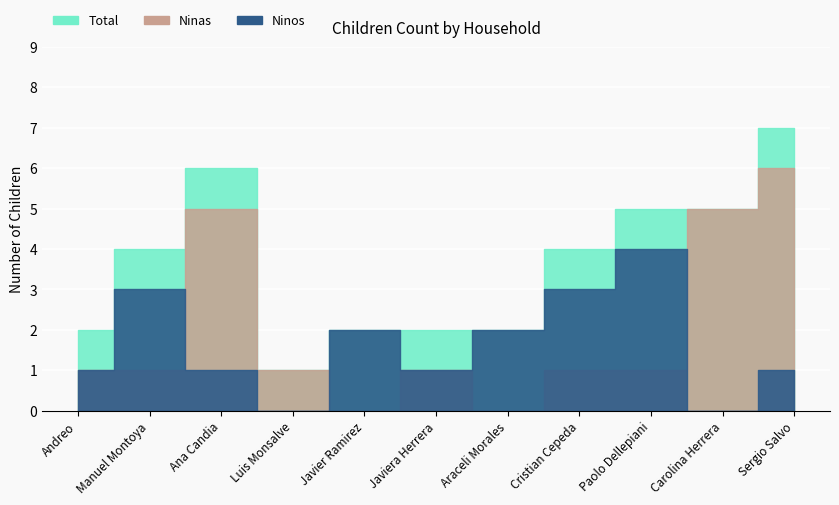

What is the value of the Total point at the 8th from the left?

4